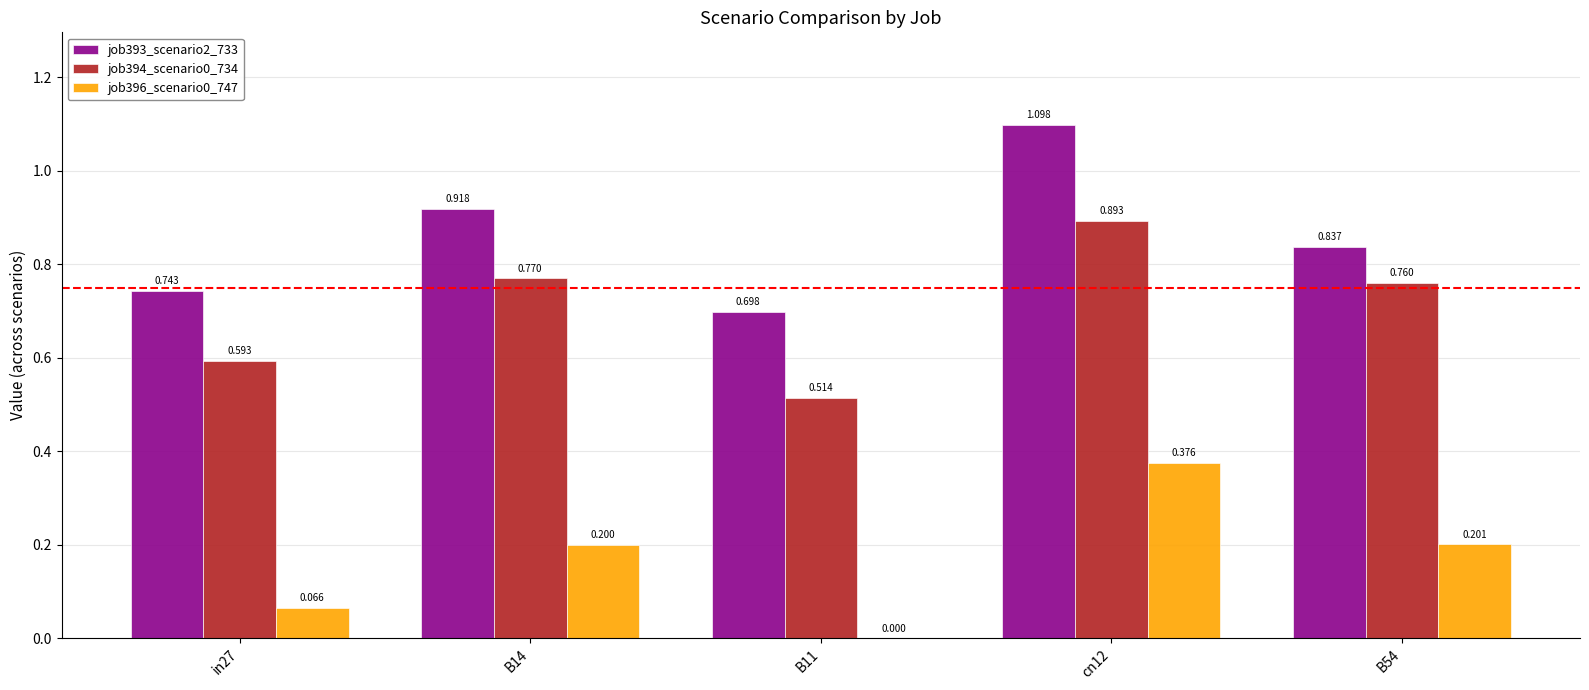

Which series changed the most between in27 and cn12?

job393_scenario2_733